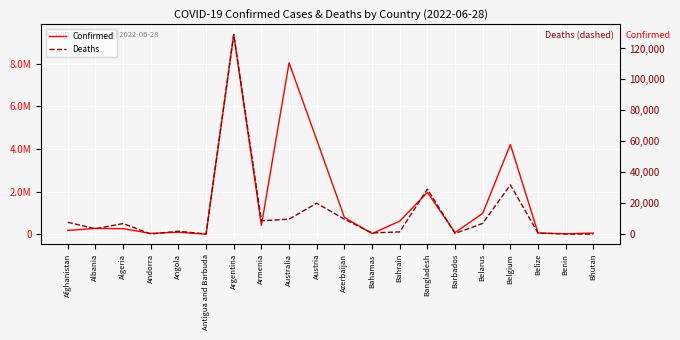

What is the label of the 12th point from the right?

Australia